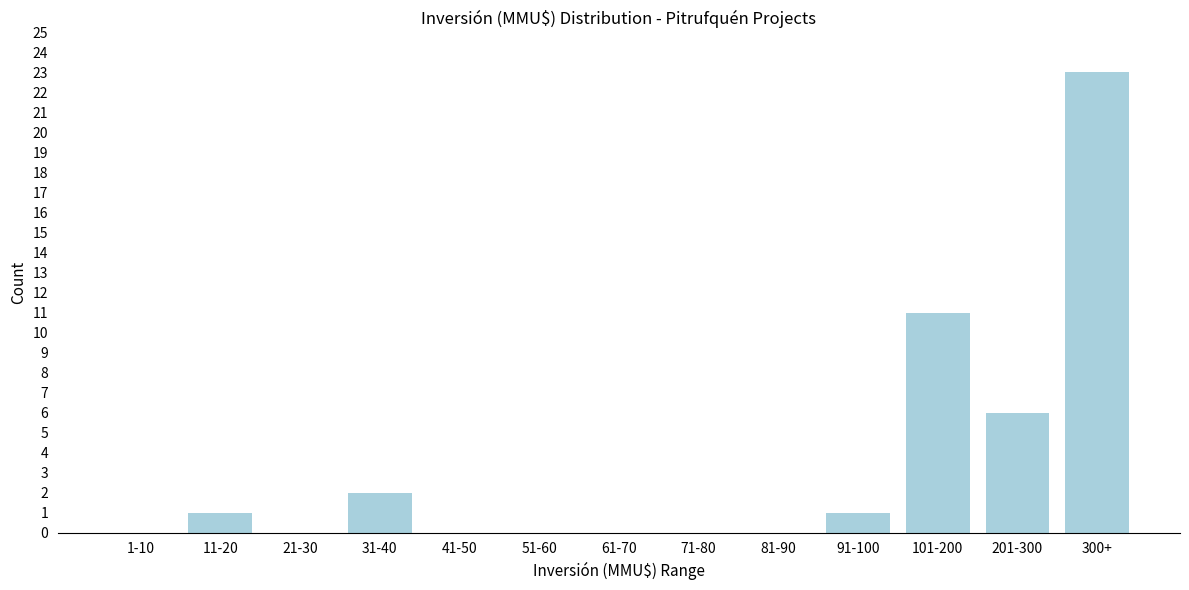

Reading right to left, list all the values displayed in this chart.

300+=23	201-300=6	101-200=11	91-100=1	81-90=0	71-80=0	61-70=0	51-60=0	41-50=0	31-40=2	21-30=0	11-20=1	1-10=0